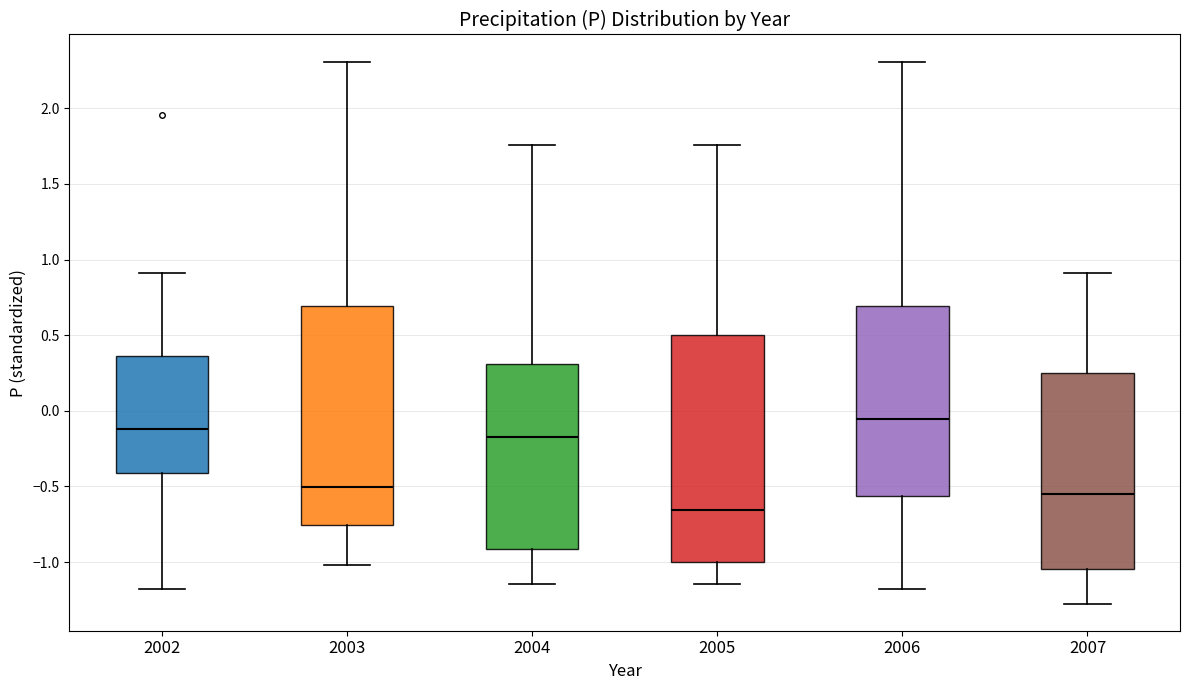

Which box is the tallest, from its lower edge to its upper edge?

2005